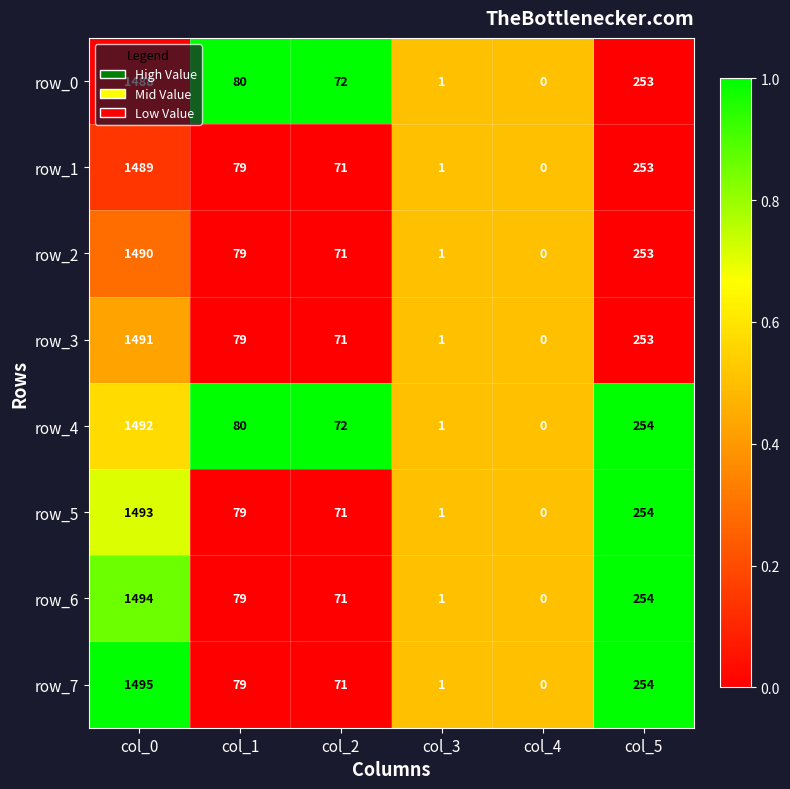

What is the difference between the maximum and minimum values in the row_3 series?

1491